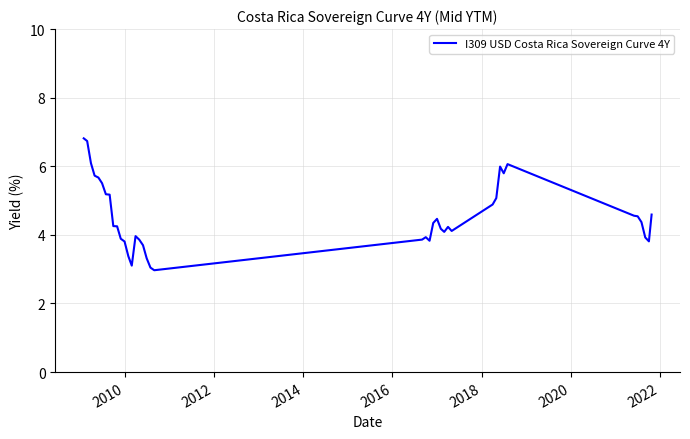

What is the greatest value displayed?

6.8